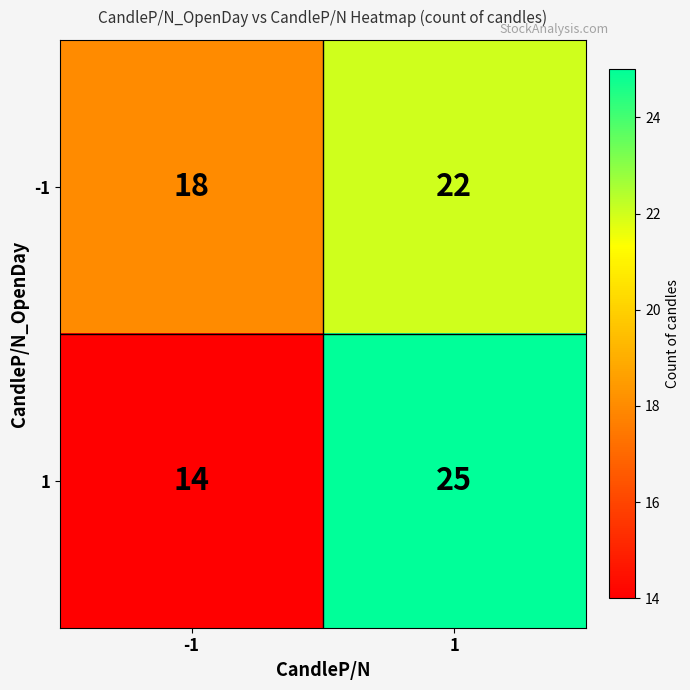

True or false: 1 has a value of 13 at 1.

False